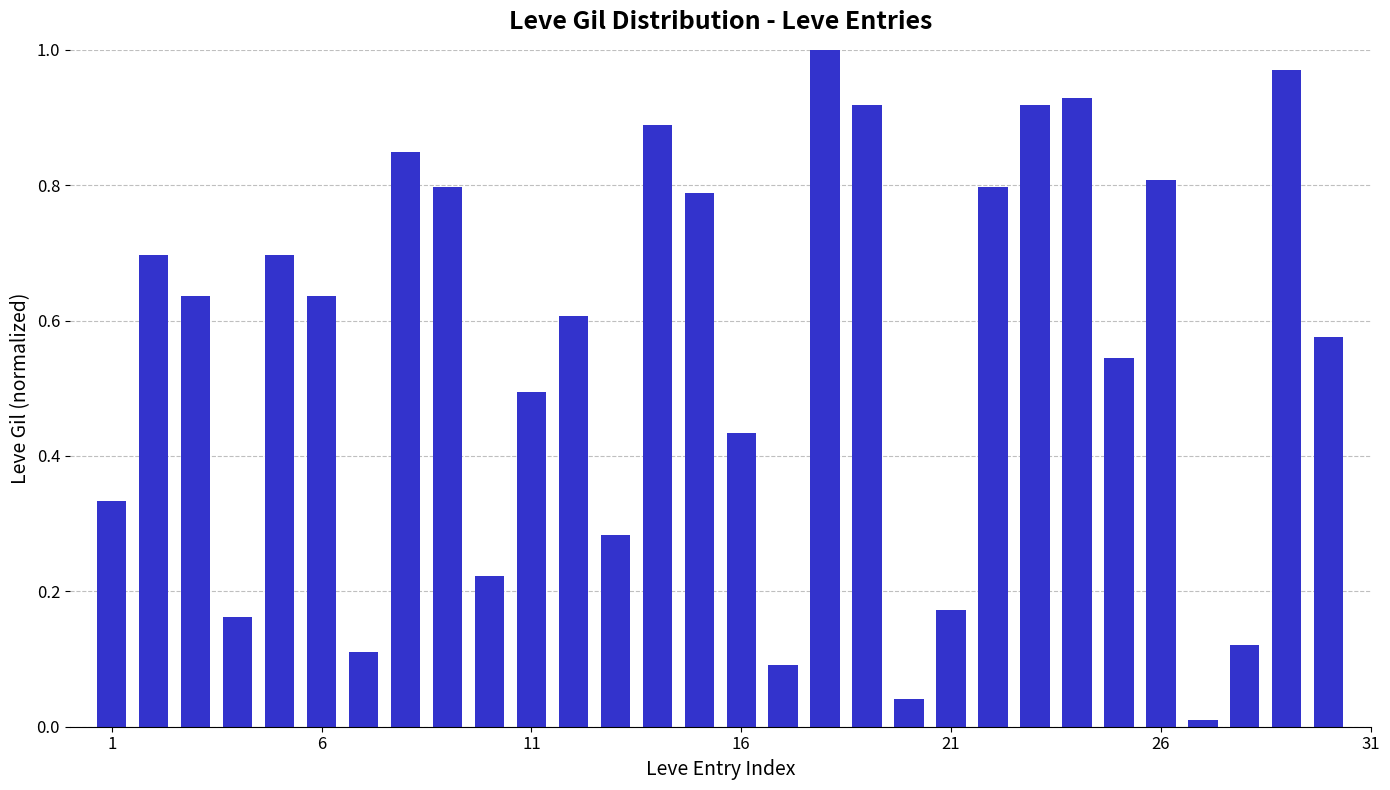

What is the sum of all values?

16.5